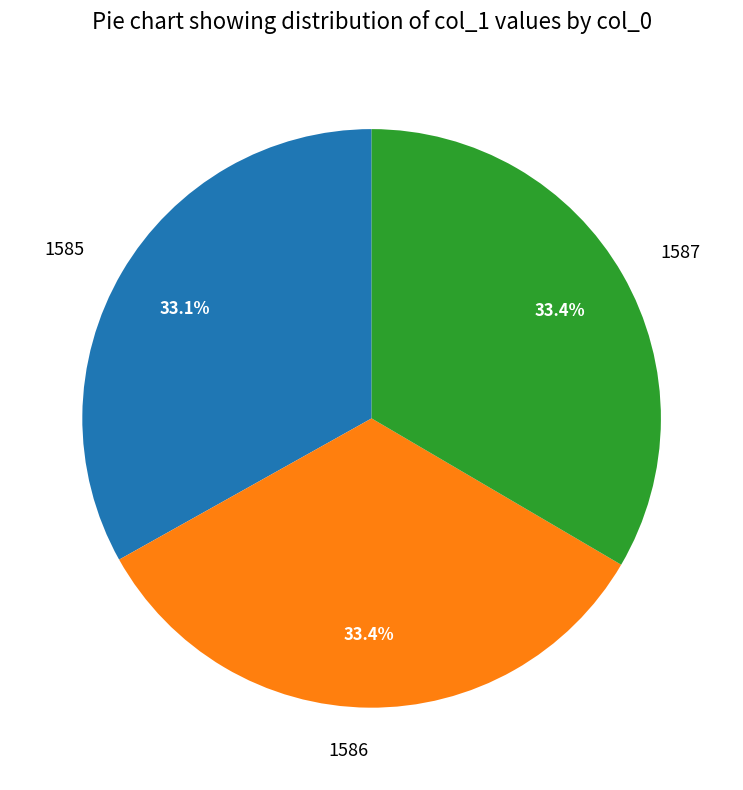

To the nearest percent, what portion does 1586 represent?

33%